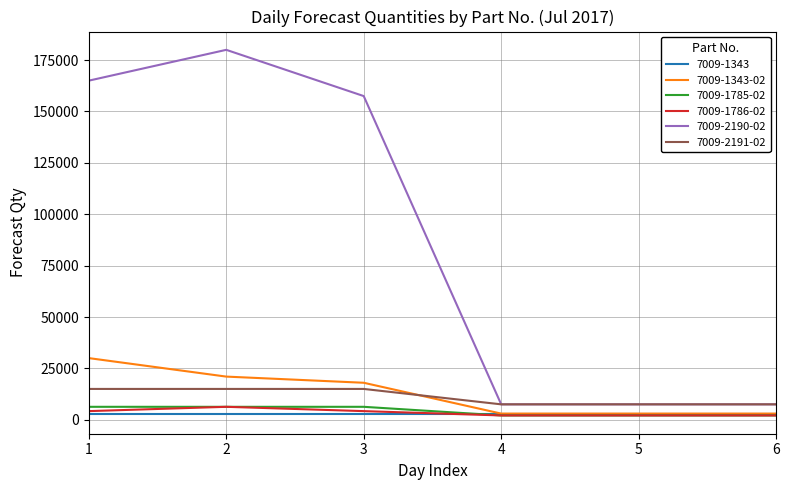

True or false: 7009-2190-02 and 7009-1343-02 intersect in this chart.

False